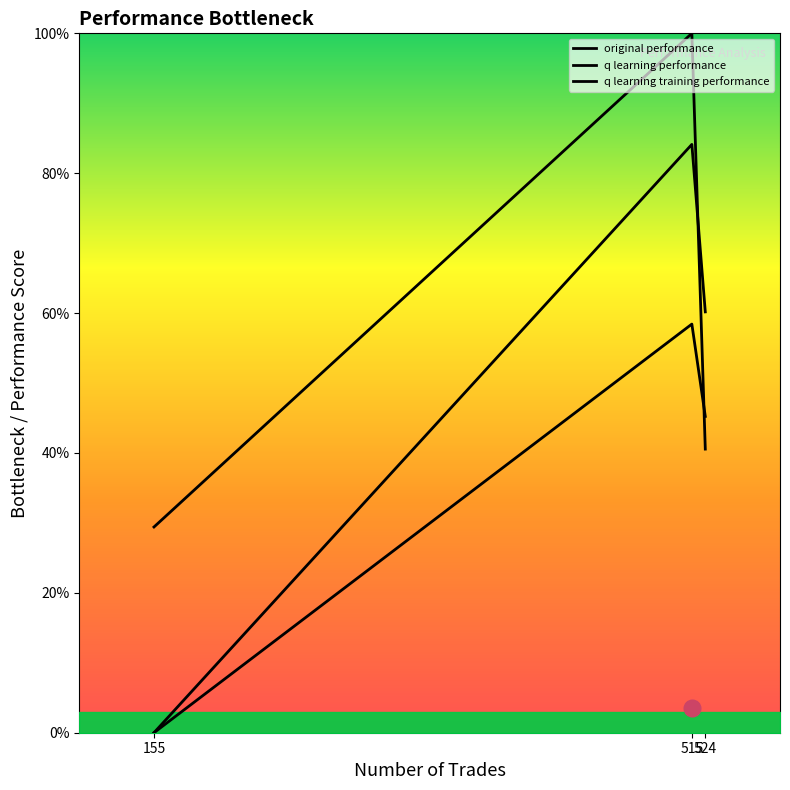

How many distinct data groups are displayed?

3